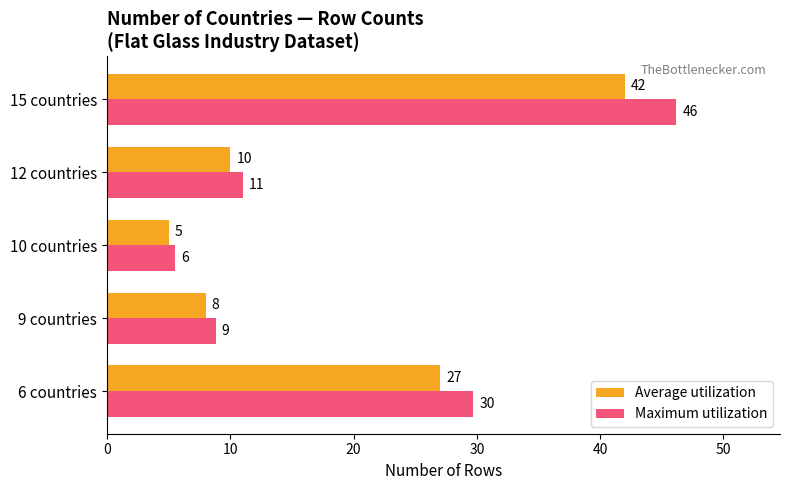

At which label is Maximum utilization closest to 25?

6 countries